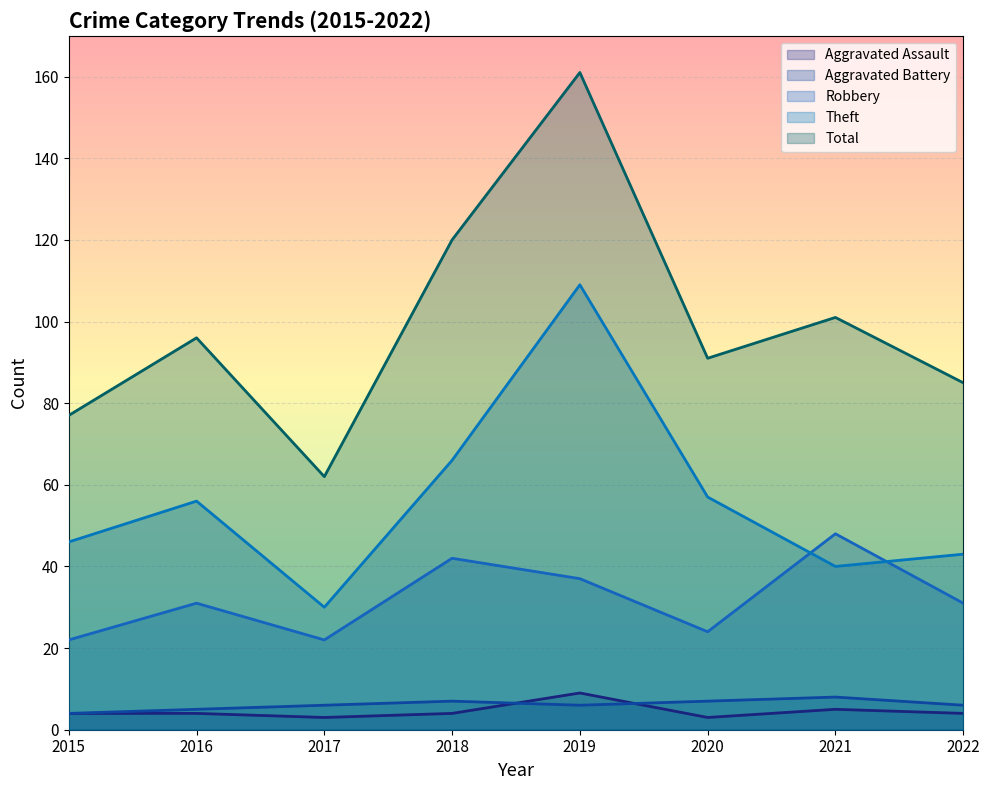

Reading left to right, list all the values displayed in this chart.

Aggravated Assault: 2015=4	2016=4	2017=3	2018=4	2019=9	2020=3	2021=5	2022=4
Aggravated Battery: 2015=4	2016=5	2017=6	2018=7	2019=6	2020=7	2021=8	2022=6
Robbery: 2015=22	2016=31	2017=22	2018=42	2019=37	2020=24	2021=48	2022=31
Theft: 2015=46	2016=56	2017=30	2018=66	2019=109	2020=57	2021=40	2022=43
Total: 2015=77	2016=96	2017=62	2018=120	2019=161	2020=91	2021=101	2022=85